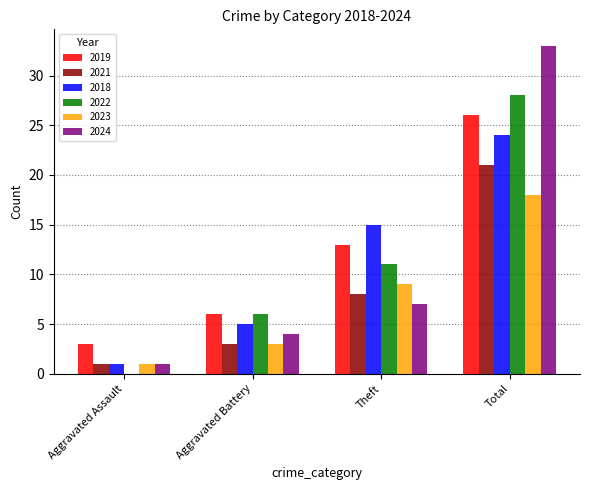

Reading left to right, list all the values displayed in this chart.

2019: Aggravated Assault=3	Aggravated Battery=6	Theft=13	Total=26
2021: Aggravated Assault=1	Aggravated Battery=3	Theft=8	Total=21
2018: Aggravated Assault=1	Aggravated Battery=5	Theft=15	Total=24
2022: Aggravated Assault=0	Aggravated Battery=6	Theft=11	Total=28
2023: Aggravated Assault=1	Aggravated Battery=3	Theft=9	Total=18
2024: Aggravated Assault=1	Aggravated Battery=4	Theft=7	Total=33